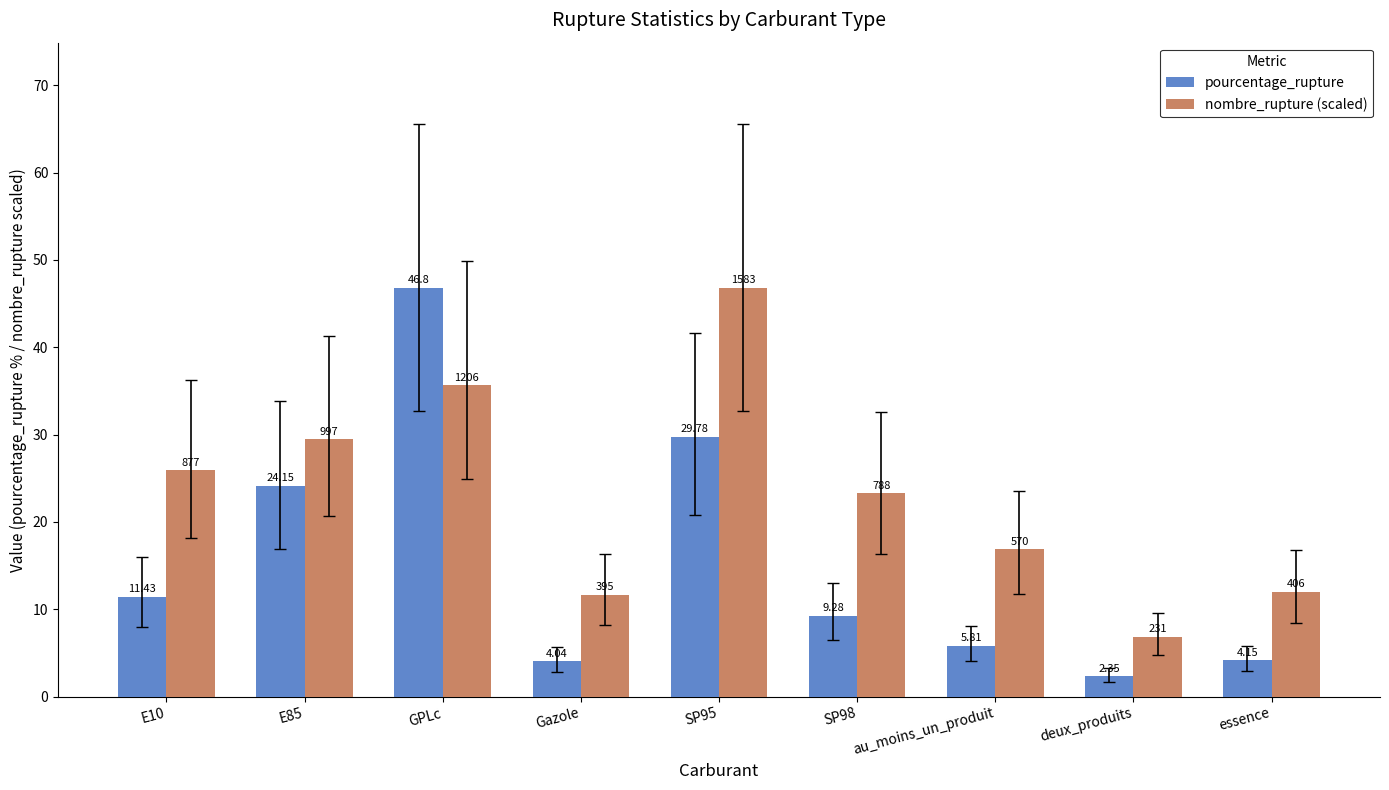

What is the sum of the pourcentage_rupture values at E10 and au_moins_un_produit?

17.2